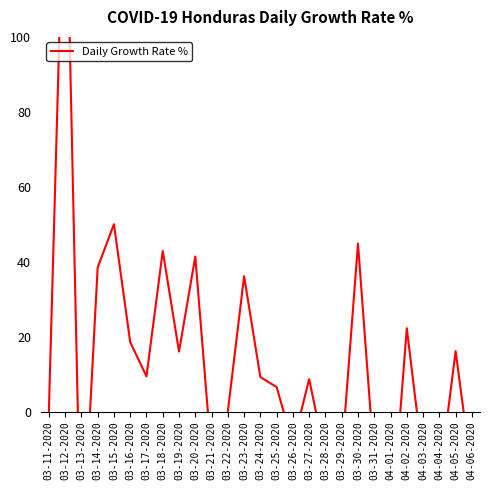

Rank the categories by value from highest to lowest.

03-12-2020, 03-15-2020, 03-30-2020, 03-18-2020, 03-20-2020, 03-14-2020, 03-23-2020, 04-02-2020, 03-16-2020, 04-05-2020, 03-19-2020, 03-17-2020, 03-24-2020, 03-27-2020, 03-25-2020, 03-11-2020, 03-22-2020, 03-26-2020, 03-29-2020, 03-21-2020, 03-28-2020, 03-31-2020, 04-03-2020, 04-06-2020, 04-04-2020, 04-01-2020, 03-13-2020